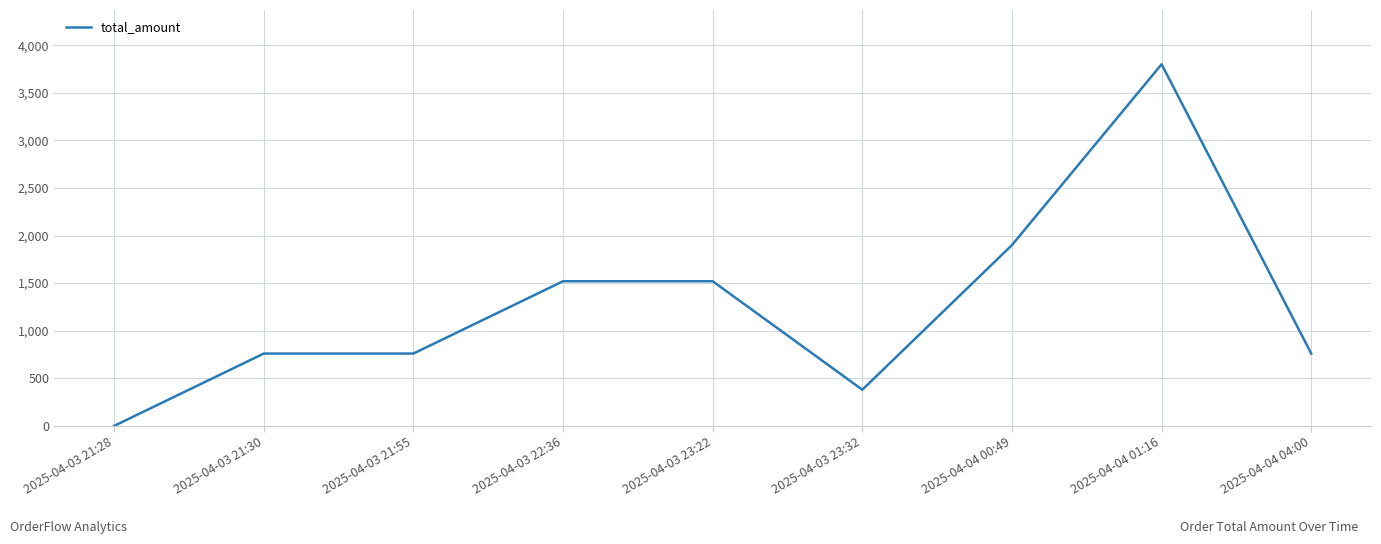

What is the maximum value shown in the chart?

3800